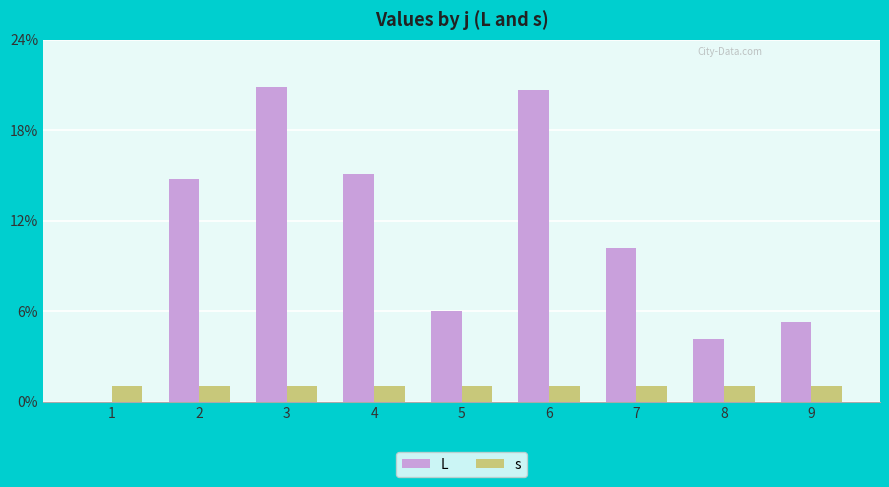

Which series has the largest total across all categories?

L